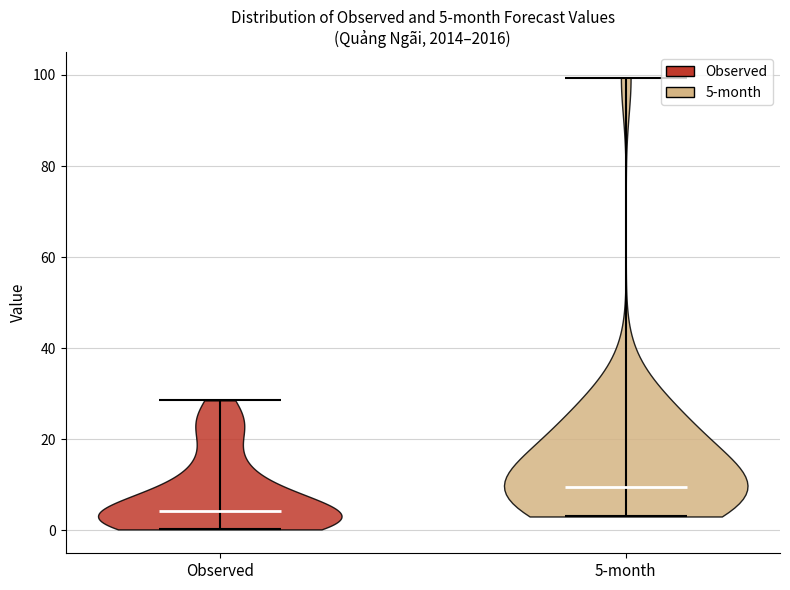

Which violin has the lowest median line?

Observed